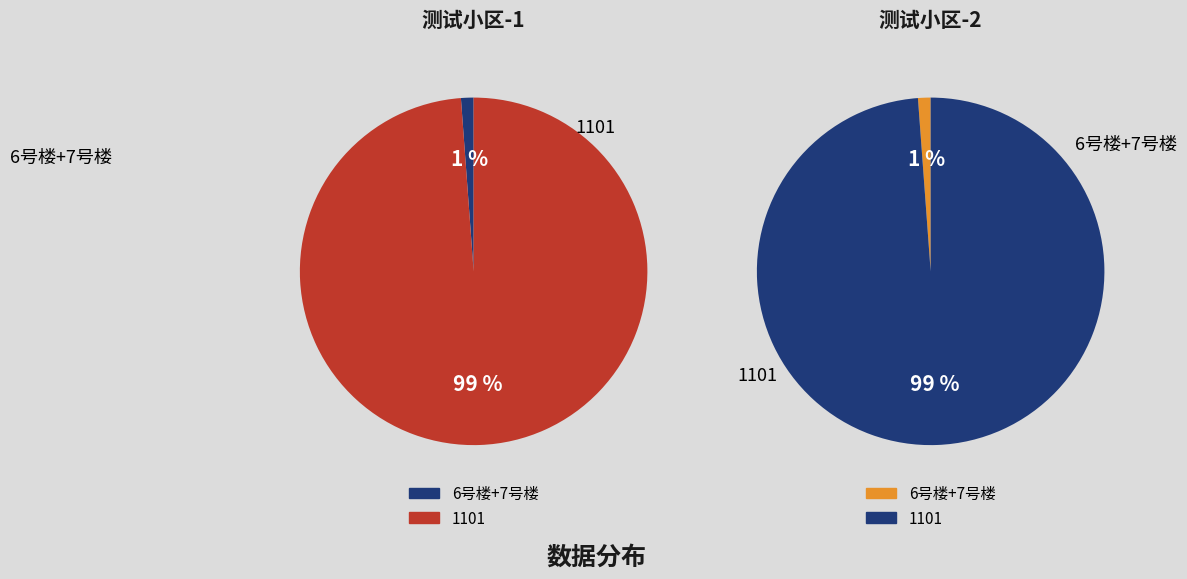

To the nearest percent, what is the difference between the largest and smallest slice percentages?

98%